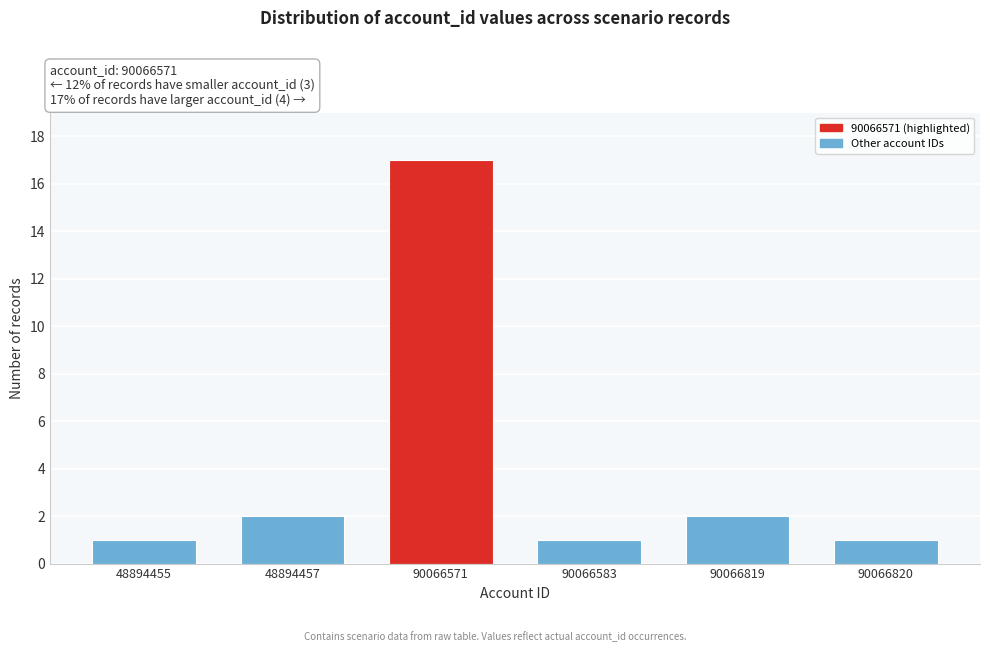

Reading left to right, extract all data points from this chart.

1	2	17	1	2	1